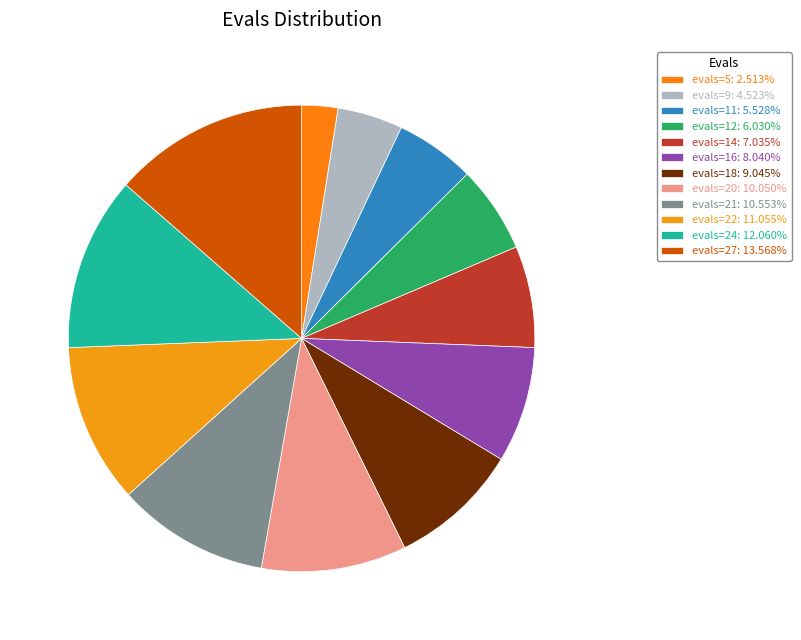

Does any single category account for the majority?

No